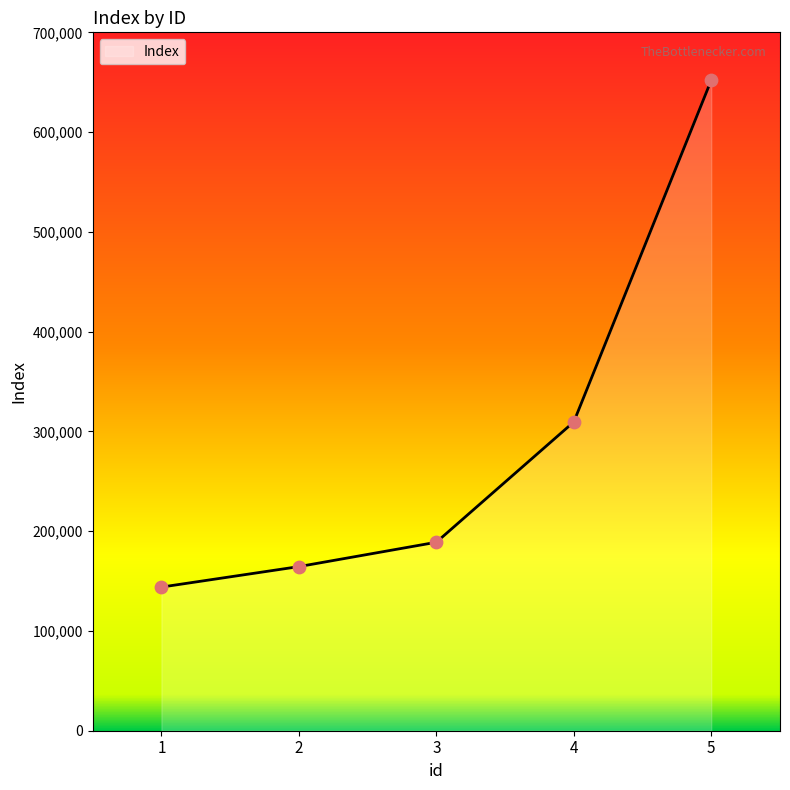

Approximately how many times larger is the value at 1 compared to 4?

0.5